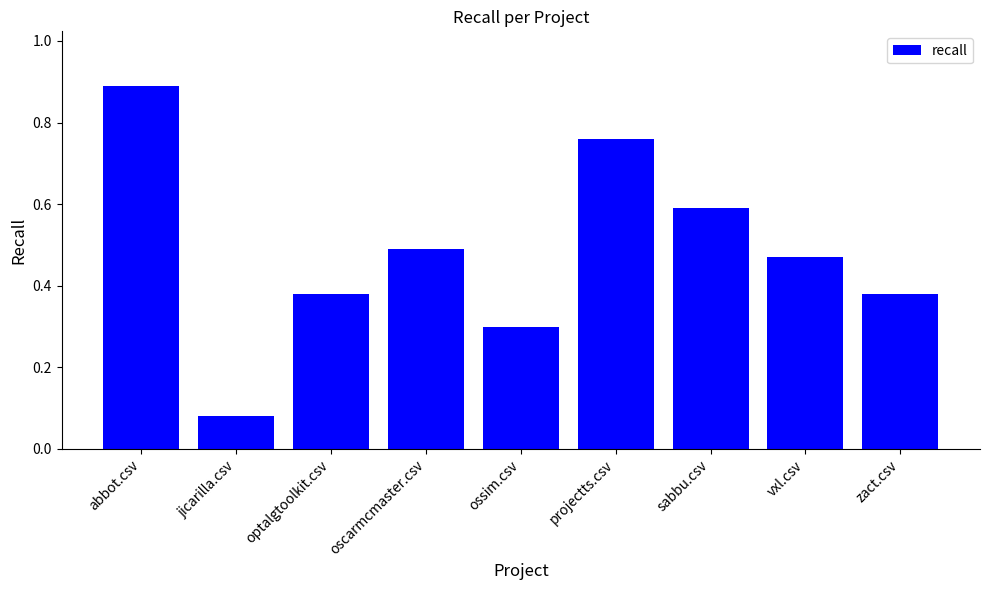

At which category does the chart reach its peak across all series?

abbot.csv